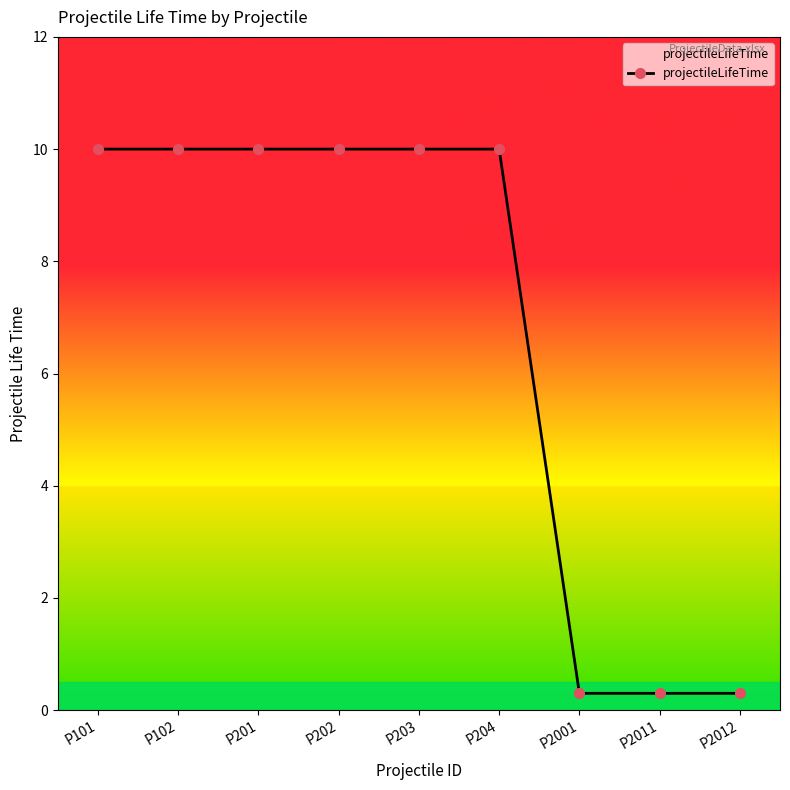

What is the difference between the maximum and minimum values?

9.7